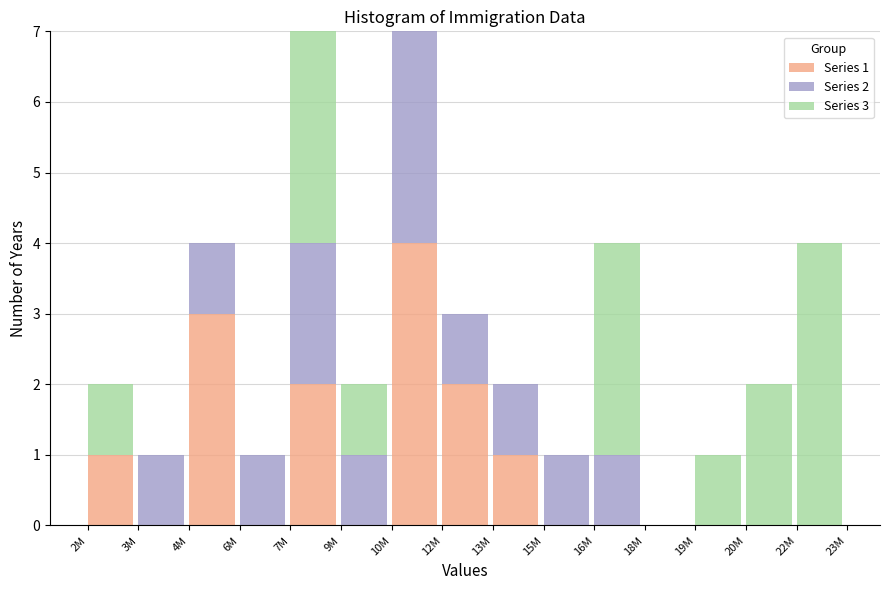

The value of Series 1 at 12M is 3. True or false?

False